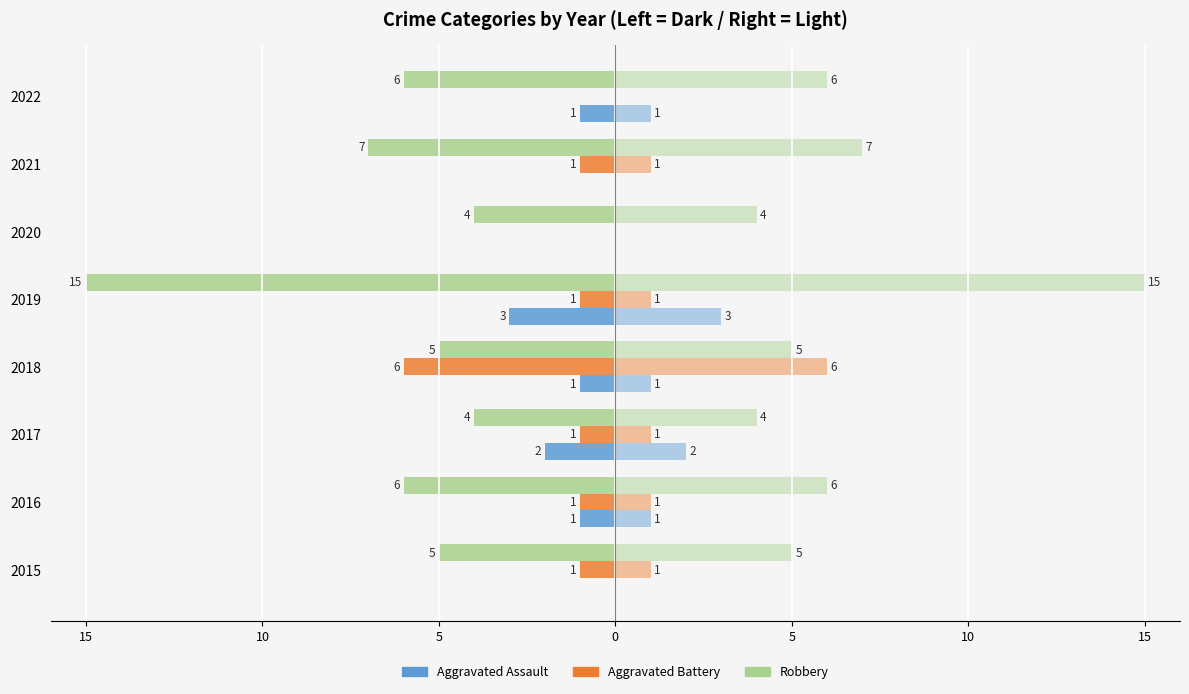

How many values in the Aggravated Battery series exceed -1?

2